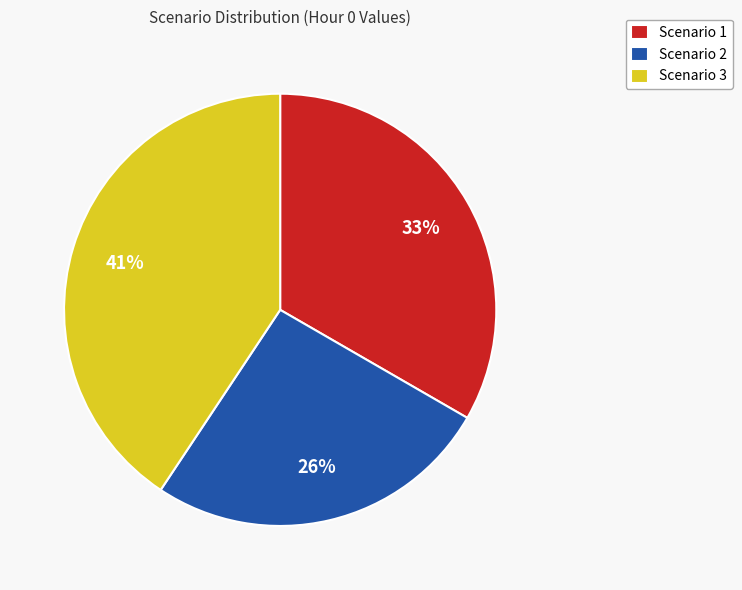

Is there a majority slice in this chart?

No